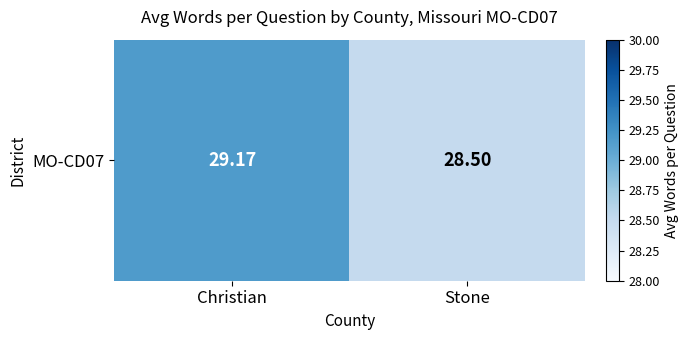

What is the sum of the values at Stone and Christian?

57.7